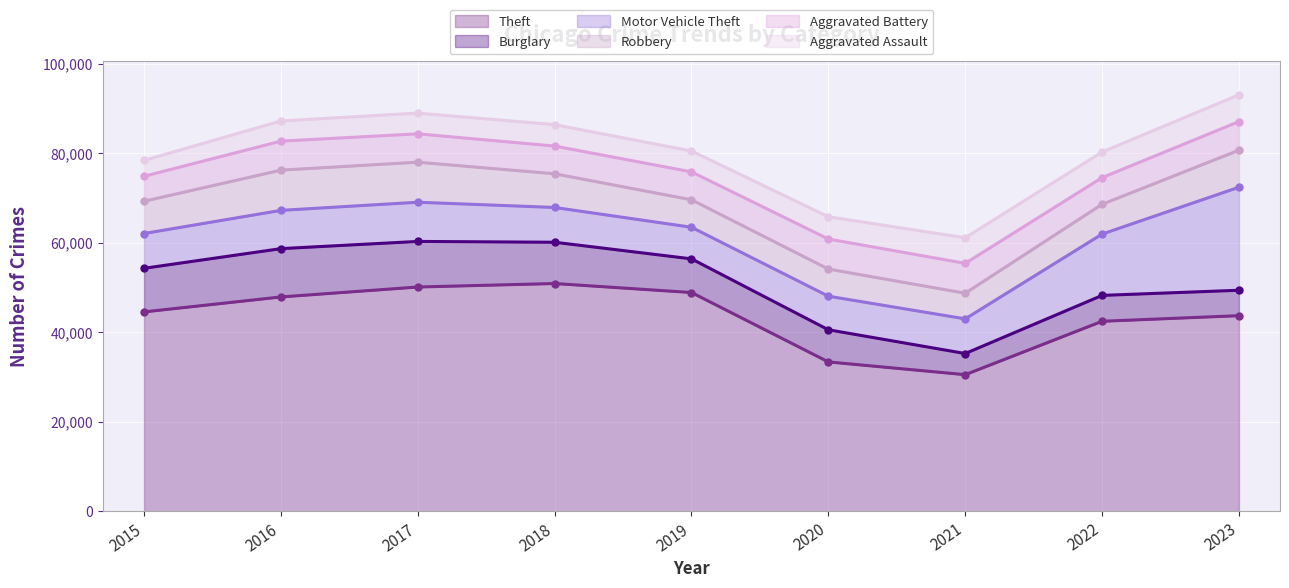

How many values in the Burglary series exceed 7523?

4